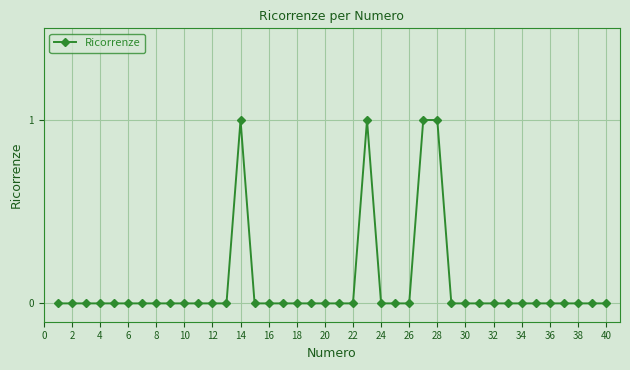

True or false: the data has more than 1 interior local peaks.

True